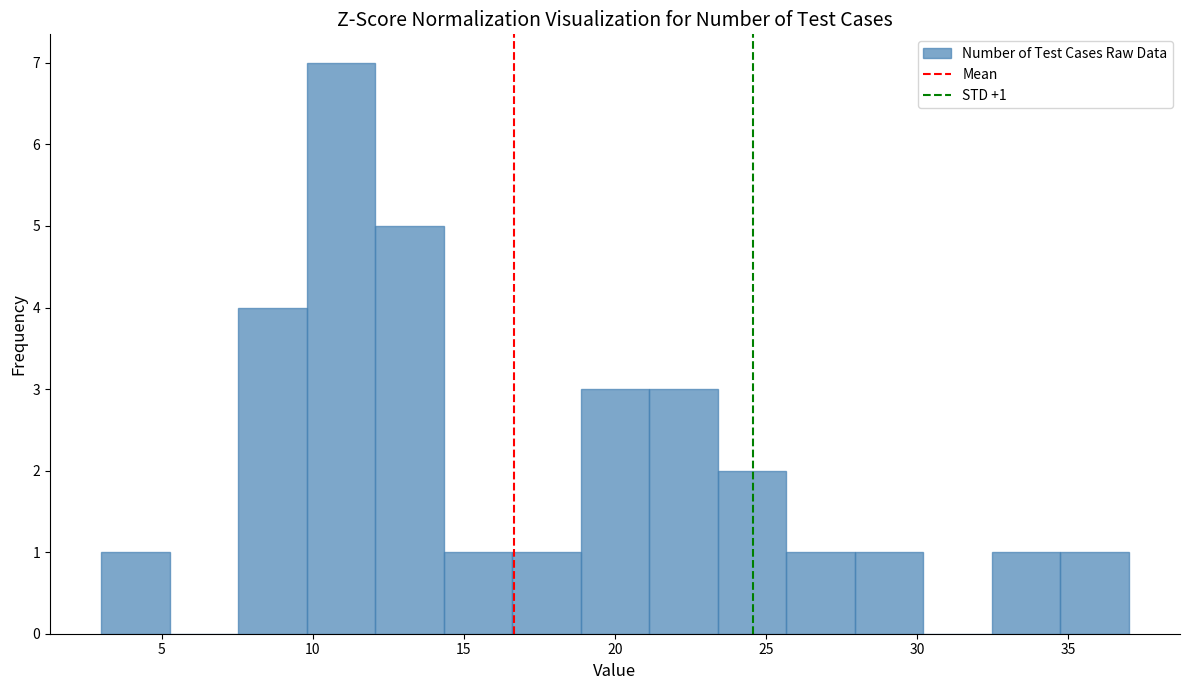

Which range on the x-axis has the tallest bar?

10.0 to 12.0